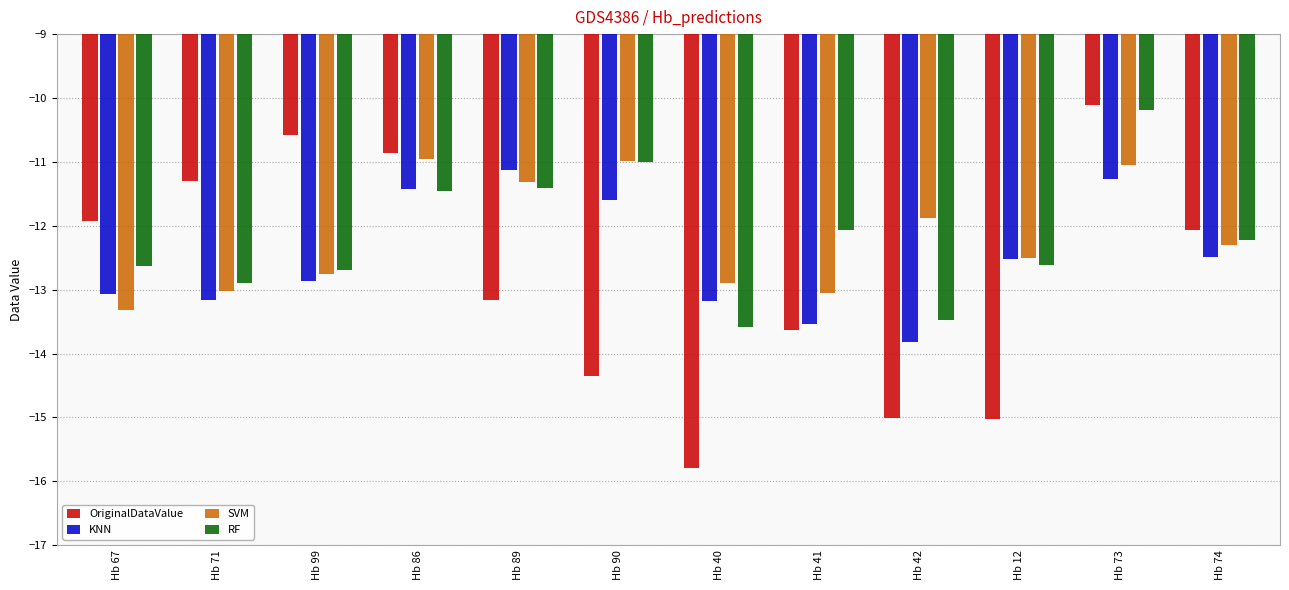

What is the label of the 3rd bar from the right?

Hb 12